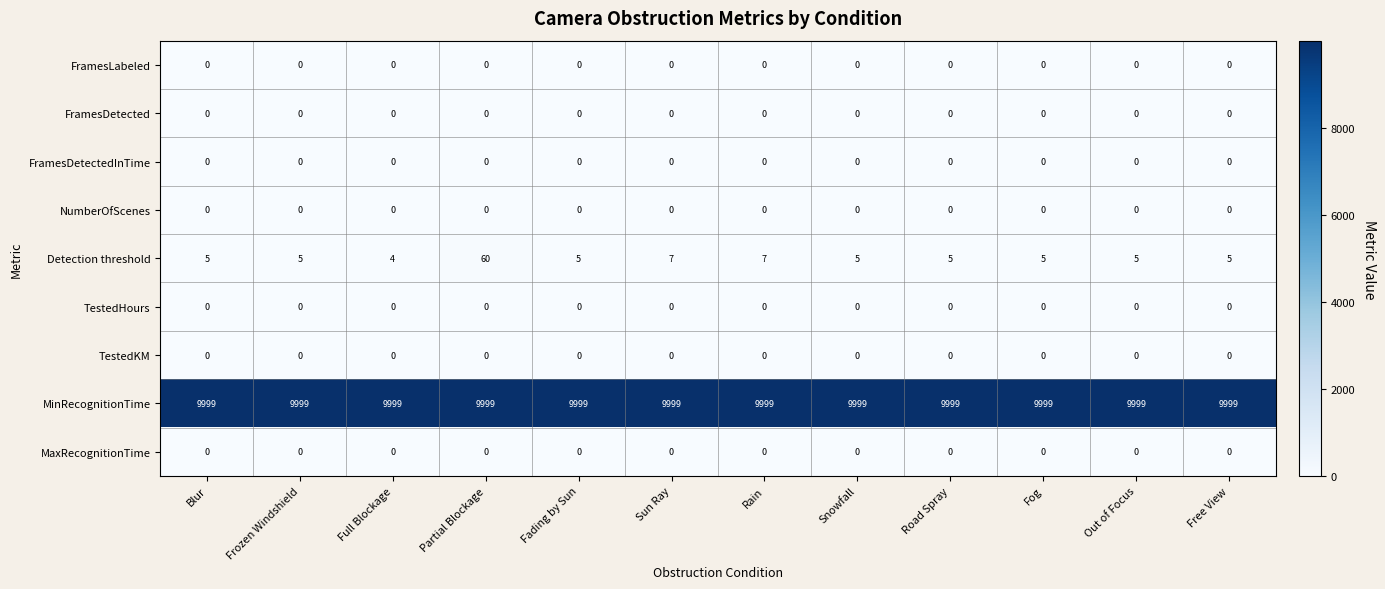

Which series has the largest range (max minus min)?

Detection threshold